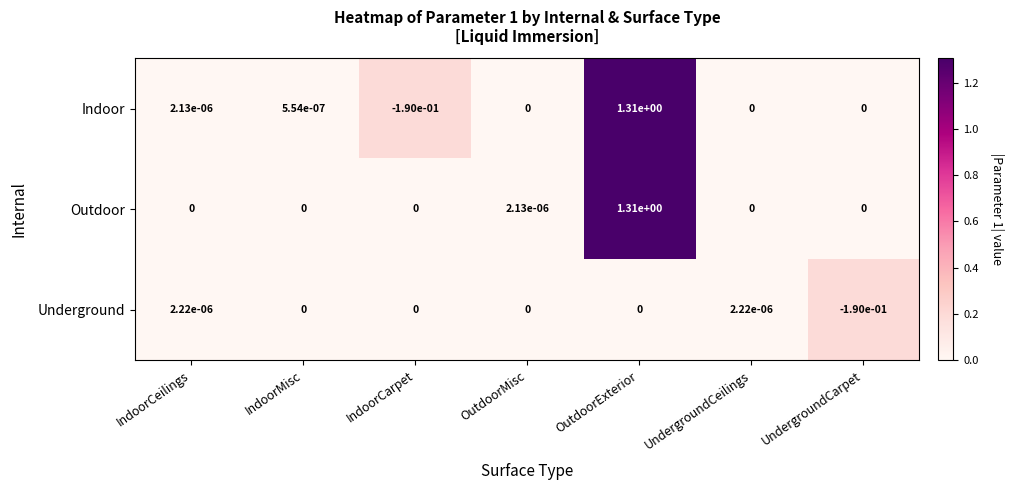

Which series has the widest spread of values?

Indoor